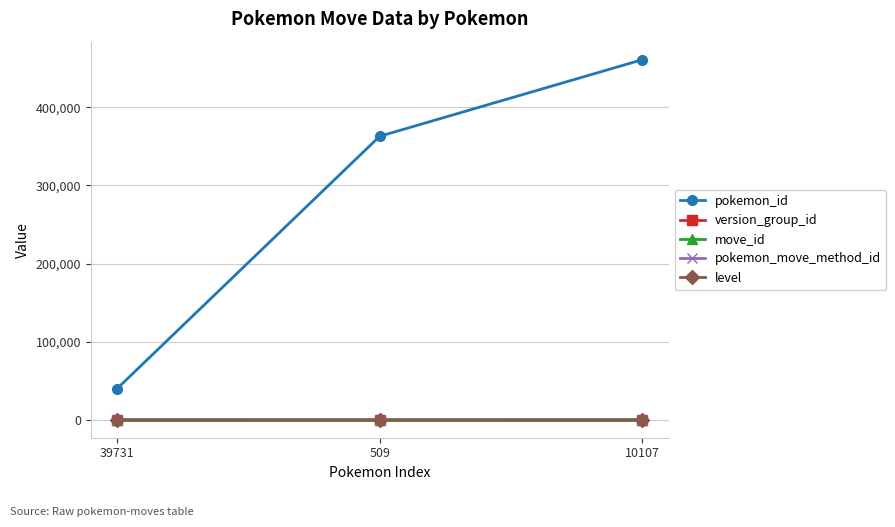

At which category does the chart reach its peak across all series?

10107